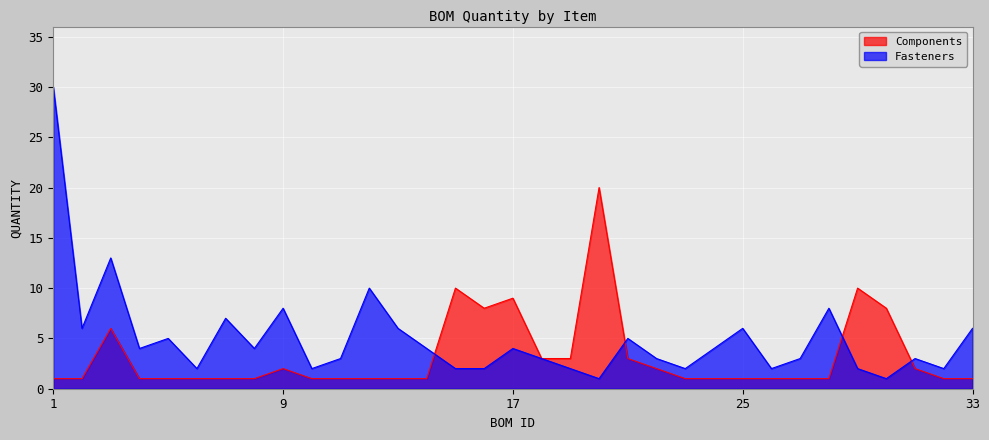

At which category does Fasteners reach its first local peak?

3